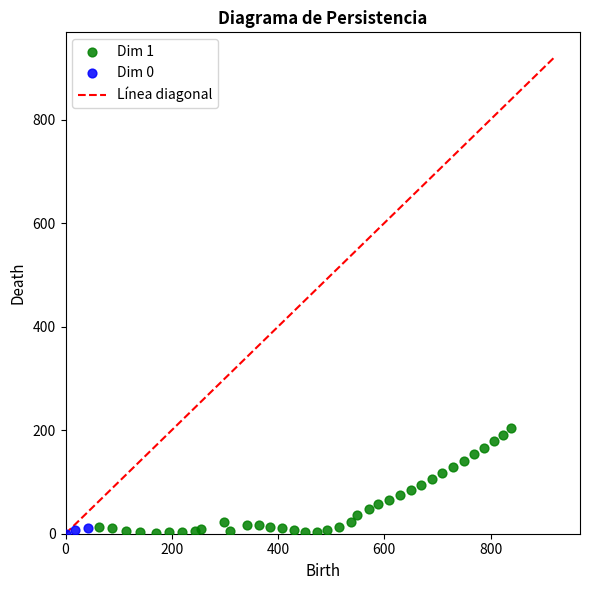

Which series contains the highest Y value?

Dim 1